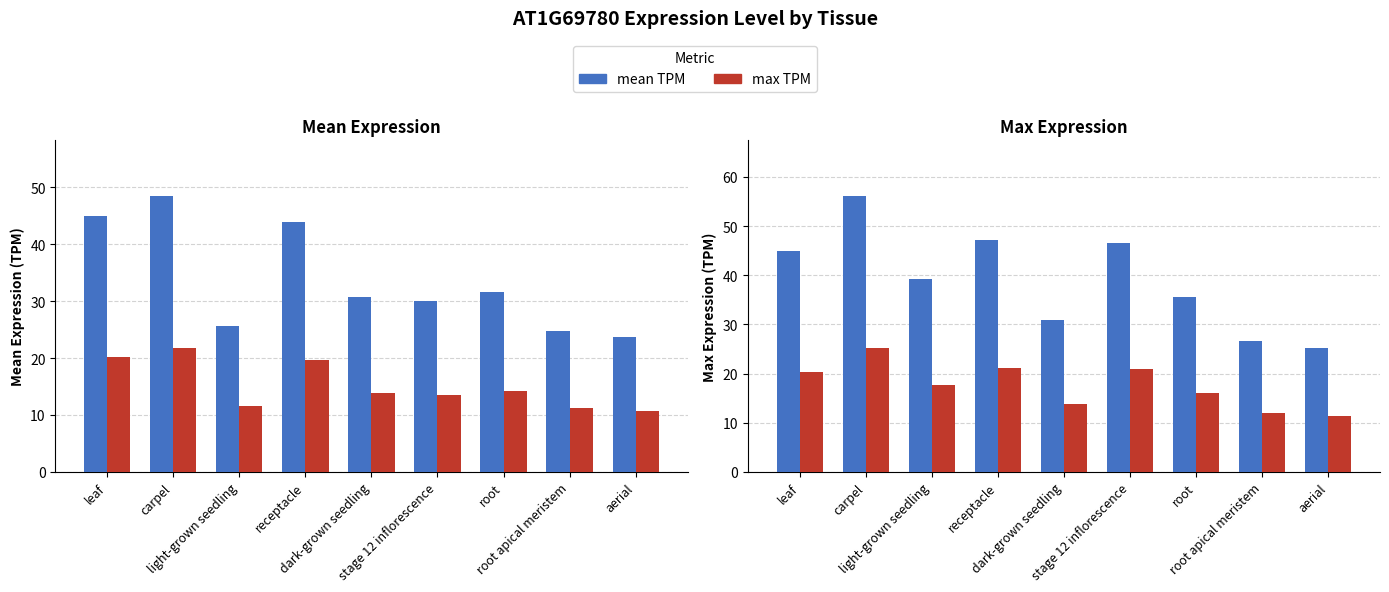

What position from the left is light-grown seedling?

3